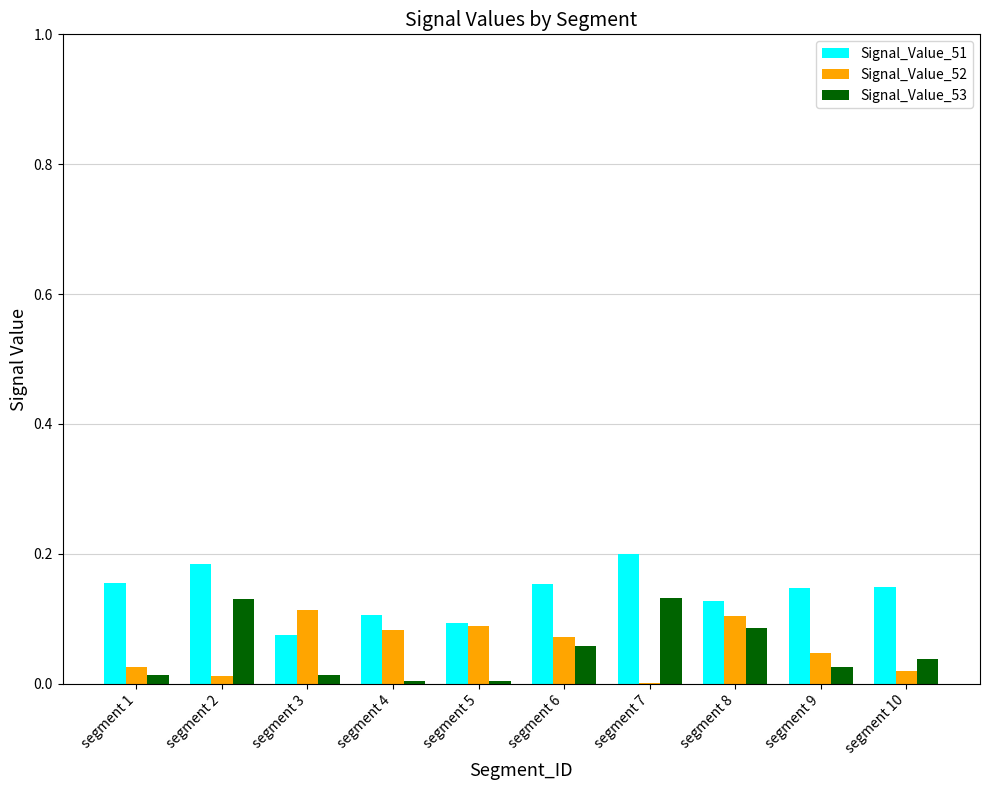

Is the value of Signal_Value_51 at segment 9 greater than the value of Signal_Value_52 at segment 8?

Yes